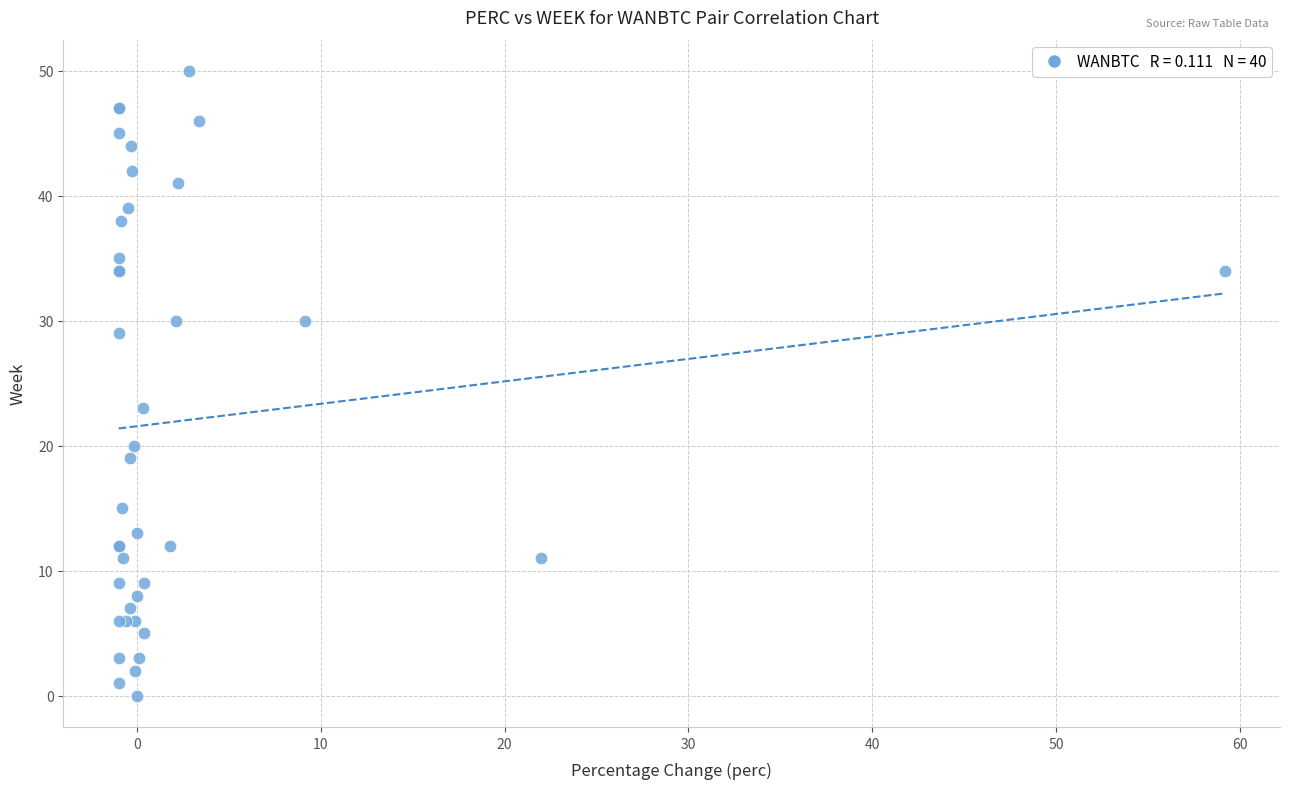

What Y value in the scatter plot is closest to 25?

23